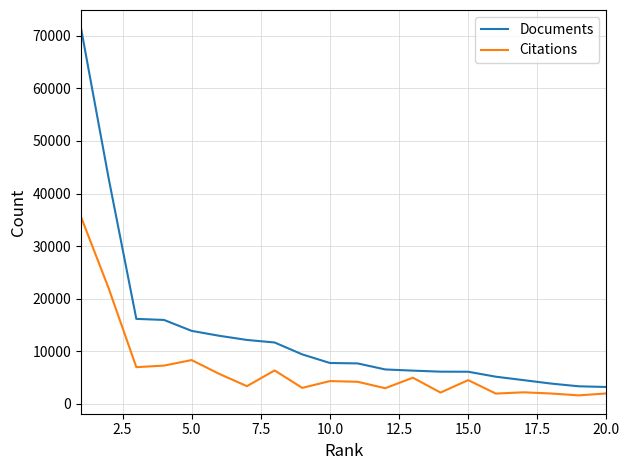

Which series has the largest total across all categories?

Documents